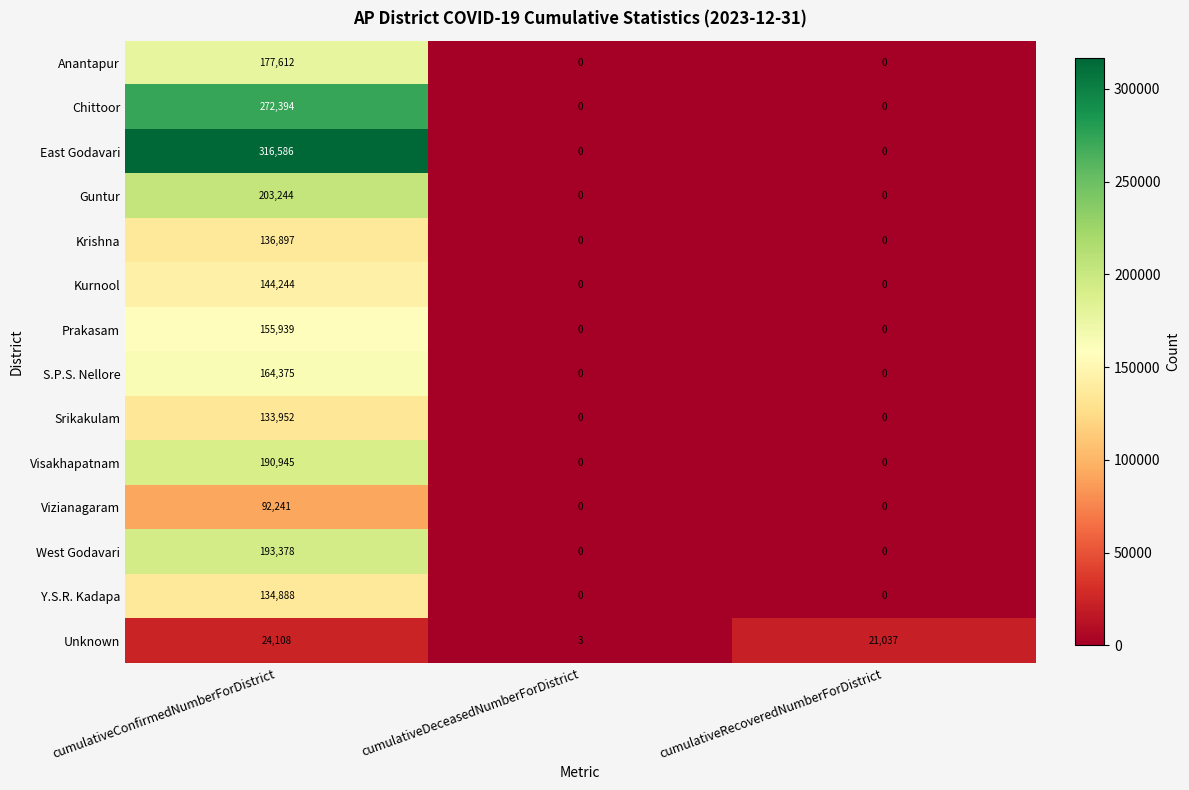

Which series has the largest range (max minus min)?

East Godavari